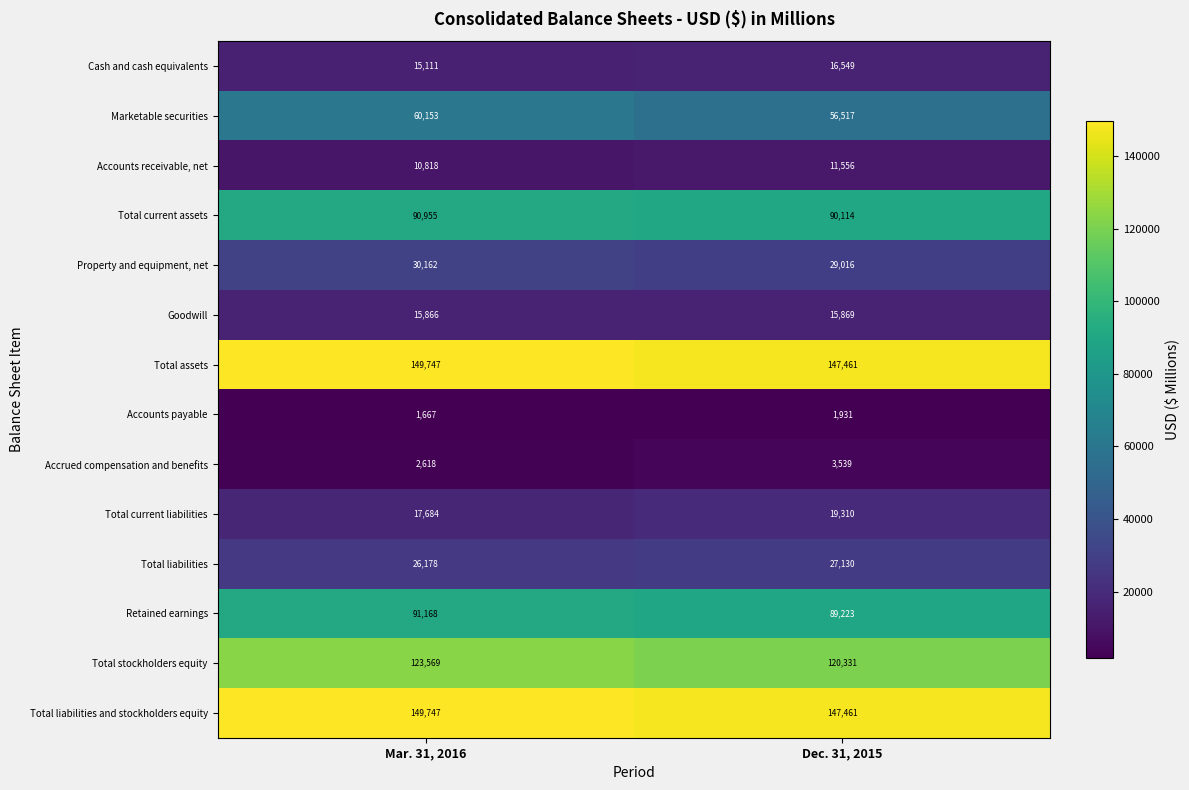

Reading left to right, extract all data points from this chart.

Cash and cash equivalents: Mar. 31, 2016=15111	Dec. 31, 2015=16549
Marketable securities: Mar. 31, 2016=60153	Dec. 31, 2015=56517
Accounts receivable, net: Mar. 31, 2016=10818	Dec. 31, 2015=11556
Total current assets: Mar. 31, 2016=90955	Dec. 31, 2015=90114
Property and equipment, net: Mar. 31, 2016=30162	Dec. 31, 2015=29016
Goodwill: Mar. 31, 2016=15866	Dec. 31, 2015=15869
Total assets: Mar. 31, 2016=149747	Dec. 31, 2015=147461
Accounts payable: Mar. 31, 2016=1667	Dec. 31, 2015=1931
Accrued compensation and benefits: Mar. 31, 2016=2618	Dec. 31, 2015=3539
Total current liabilities: Mar. 31, 2016=17684	Dec. 31, 2015=19310
Total liabilities: Mar. 31, 2016=26178	Dec. 31, 2015=27130
Retained earnings: Mar. 31, 2016=91168	Dec. 31, 2015=89223
Total stockholders equity: Mar. 31, 2016=123569	Dec. 31, 2015=120331
Total liabilities and stockholders equity: Mar. 31, 2016=149747	Dec. 31, 2015=147461